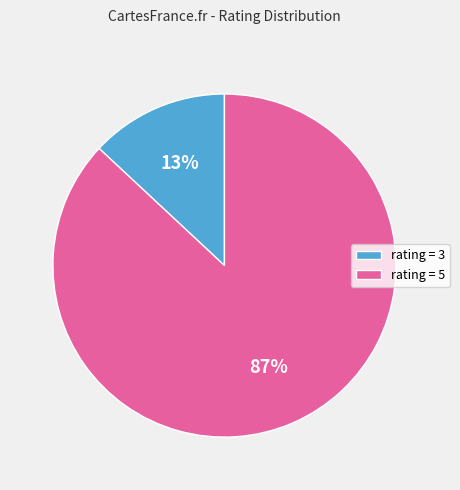

What percentage is the rating = 5 slice, to the nearest percent?

87%